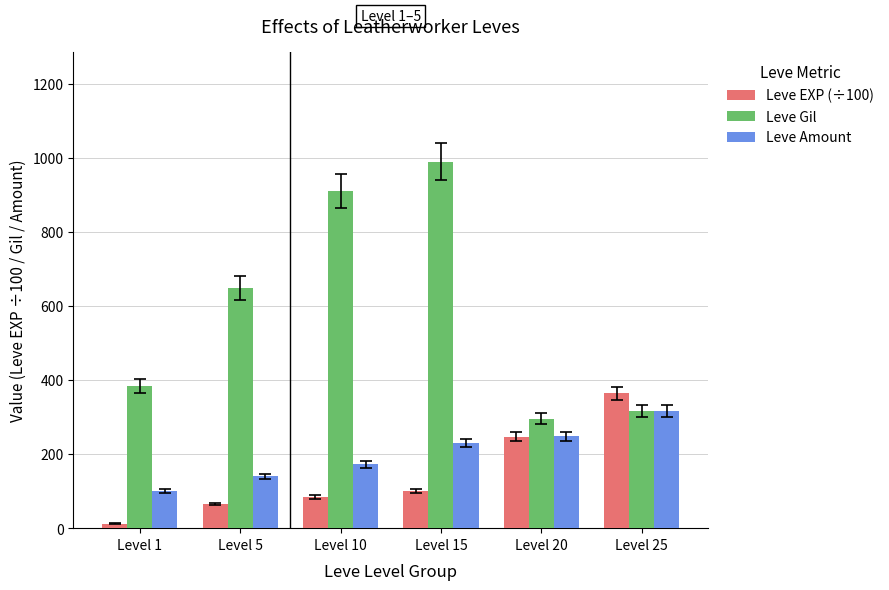

What is the minimum value for Leve Gil?

295.0